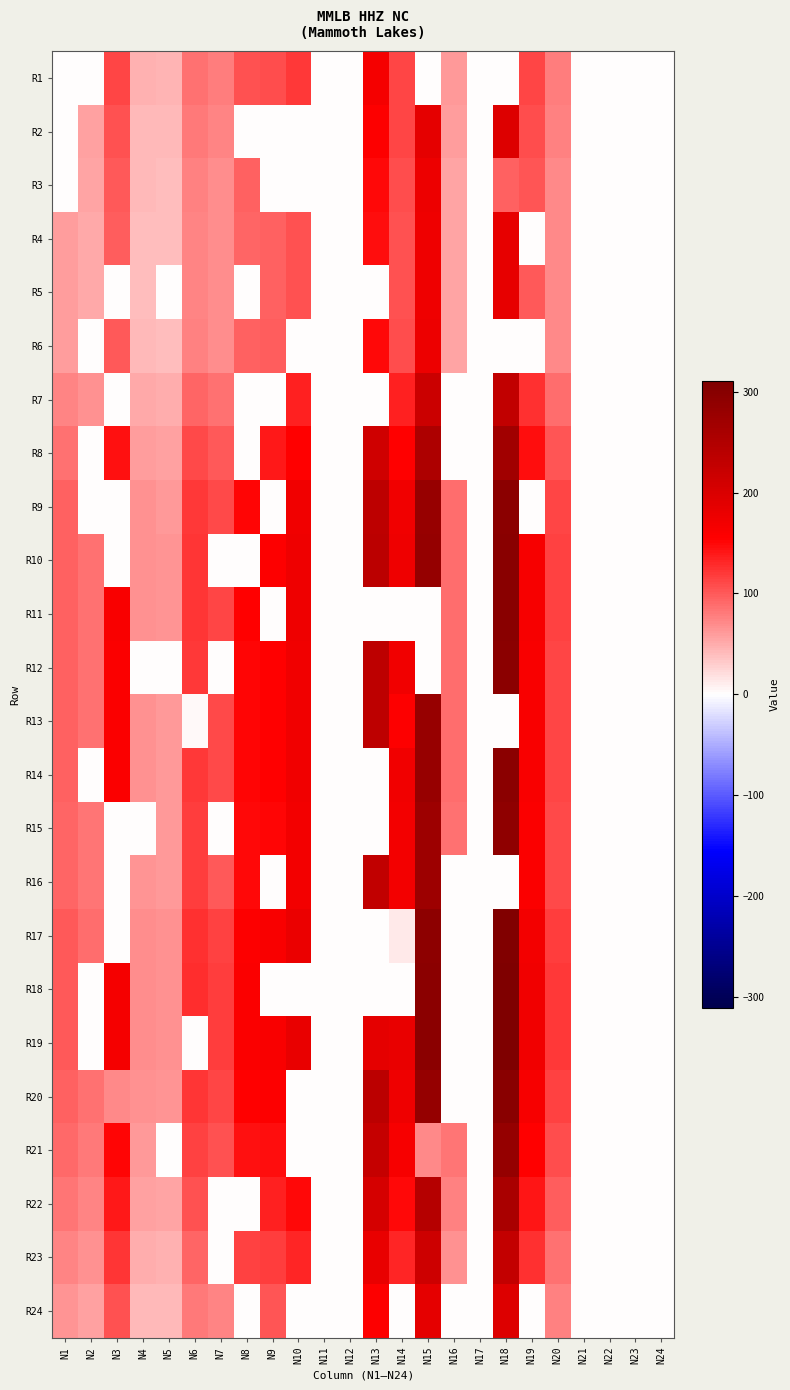

Which series has the largest range (max minus min)?

R18